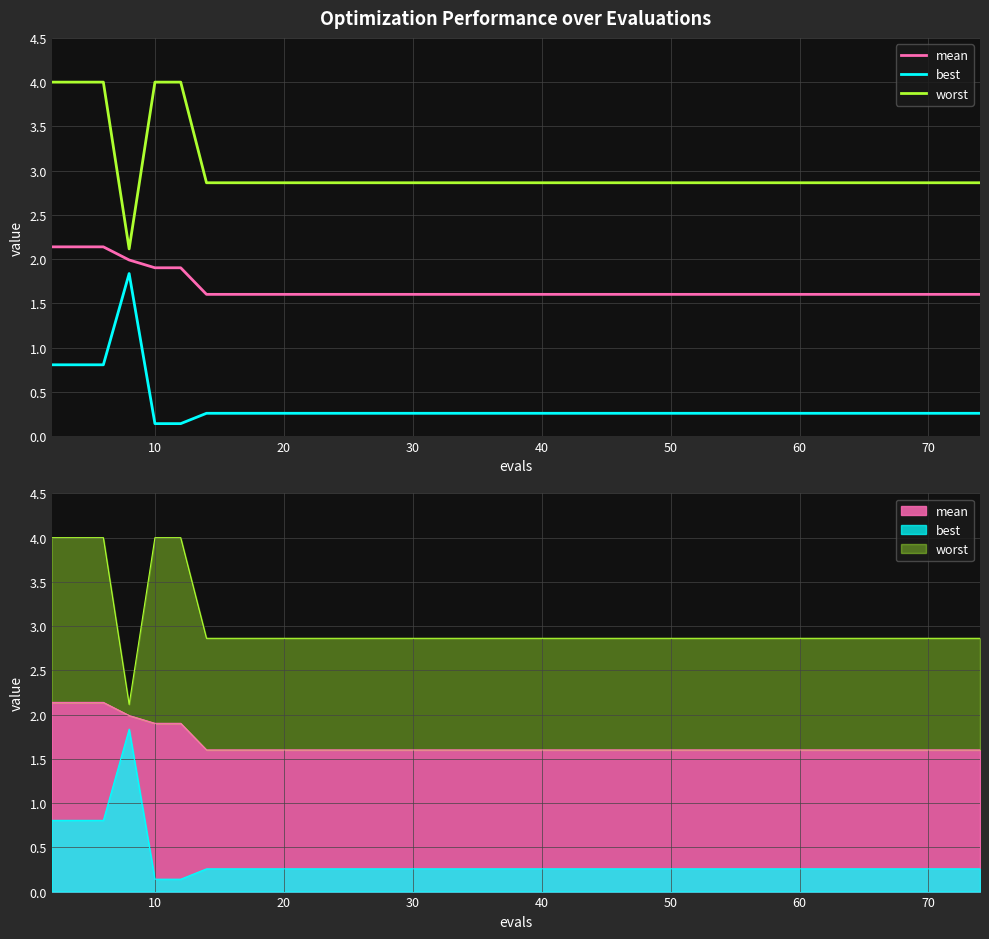

At 30, list the series in order from smallest to largest.

best, mean, worst